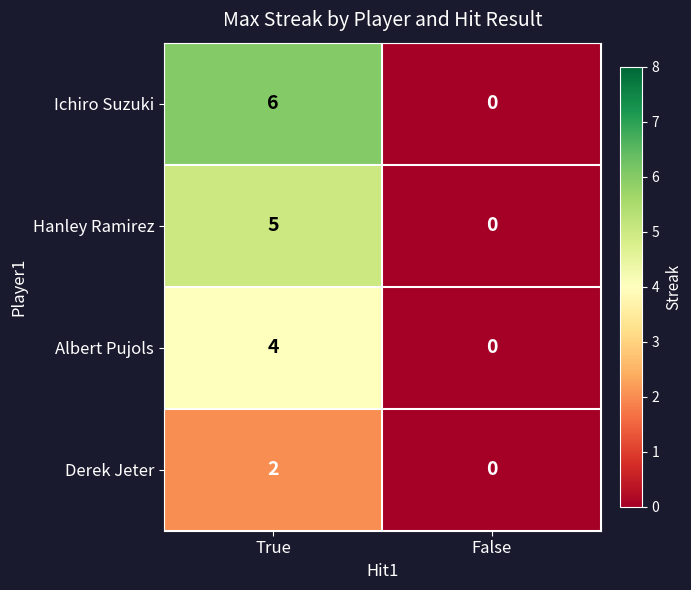

At which label is Hanley Ramirez closest to 2?

False